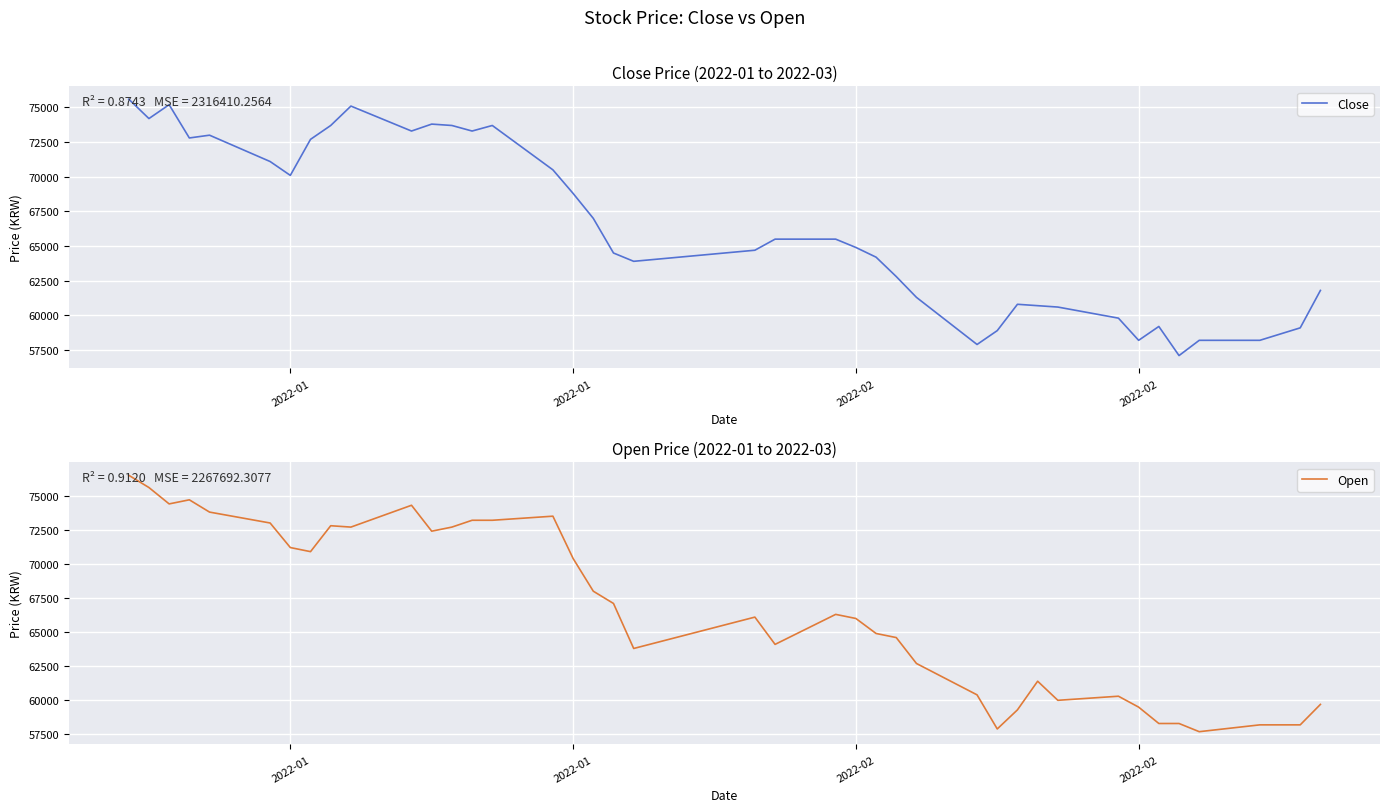

True or false: Close has more than 0 interior local peaks.

True